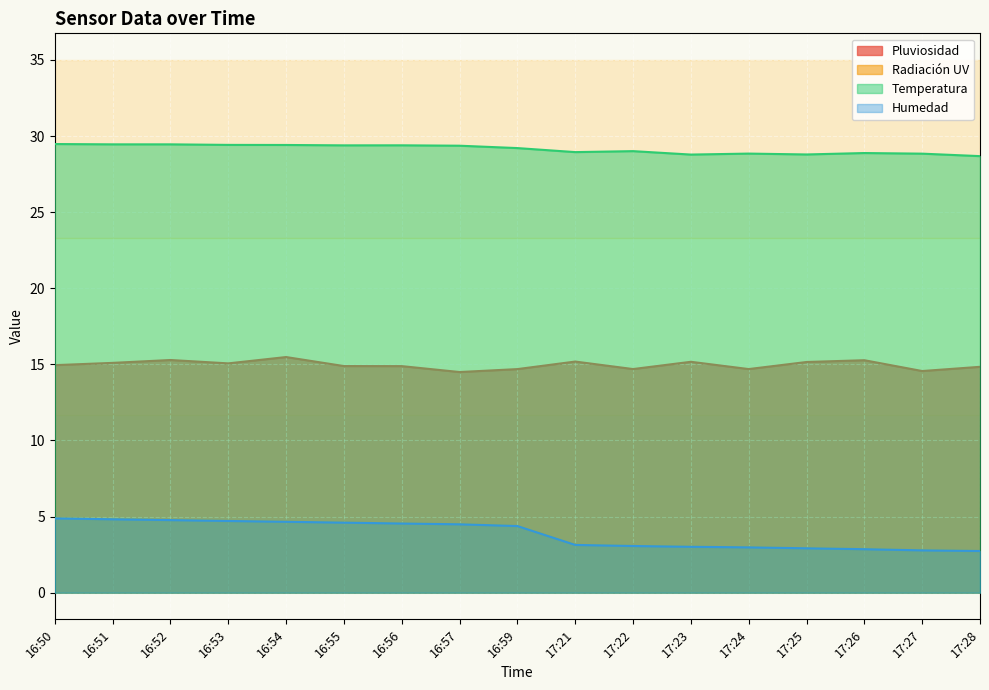

How many interior local valleys does the Temperatura series have?

4